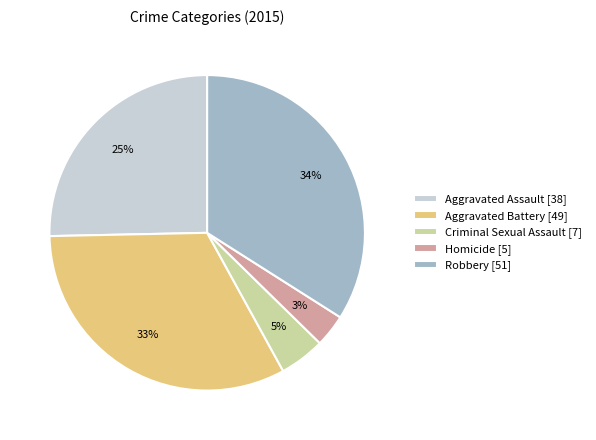

Is Robbery the majority of the pie?

No